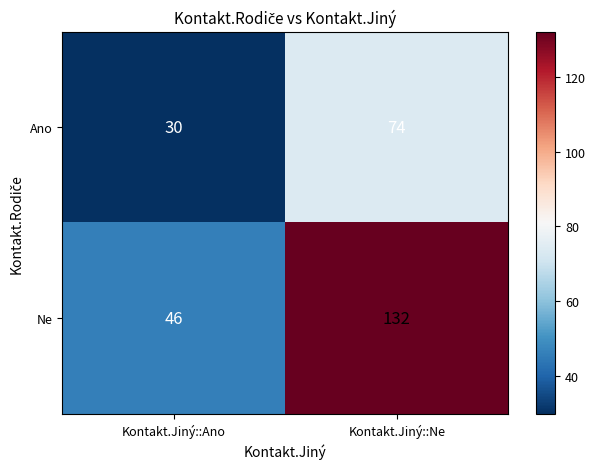

Reading left to right, transcribe all the data shown in this chart.

Ano: 30	74
Ne: 46	132